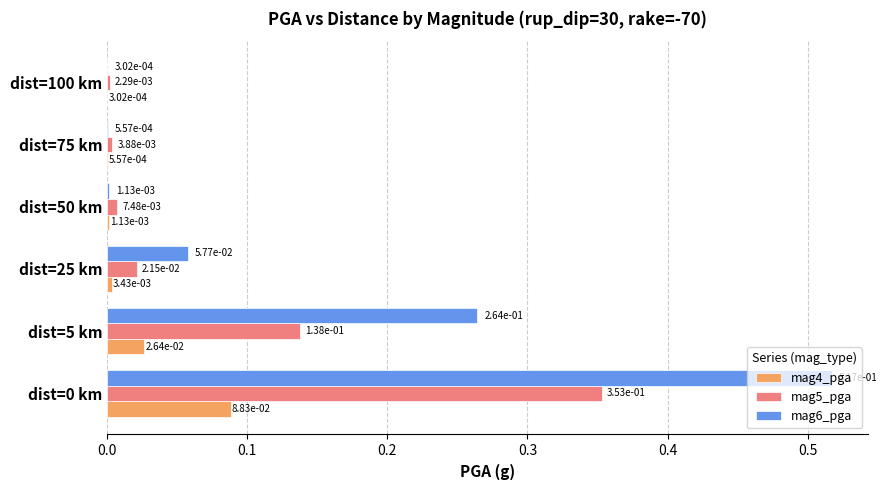

Which series has the largest total across all categories?

mag6_pga